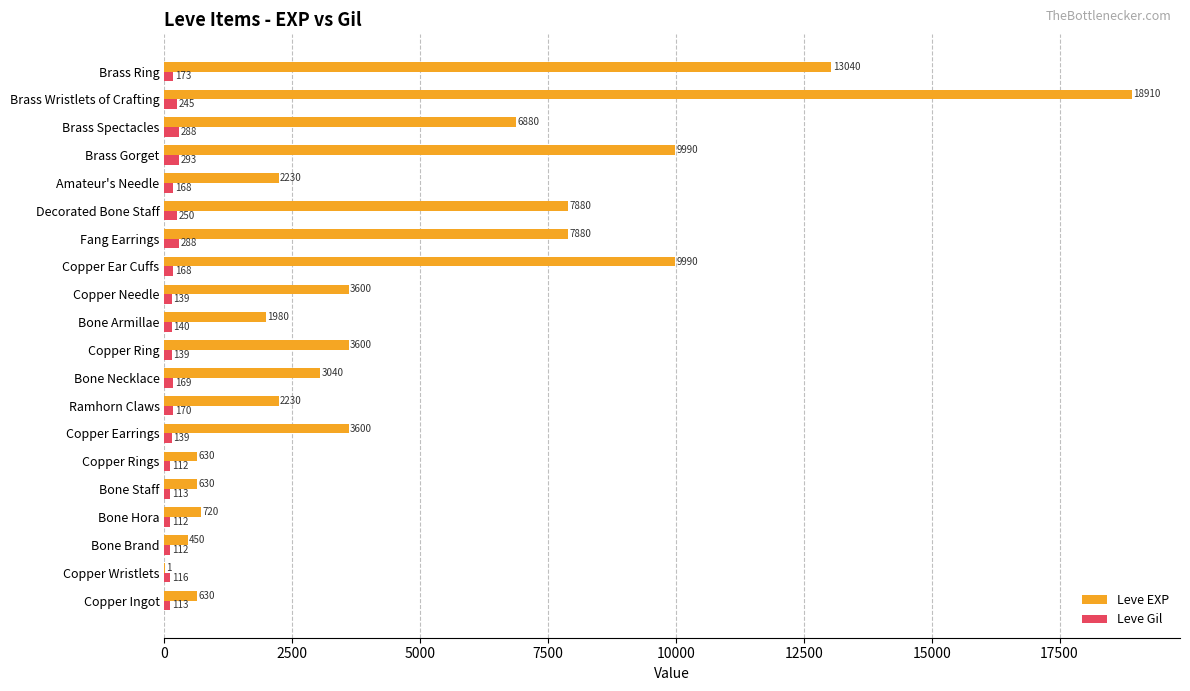

Count the number of data series in this chart.

2